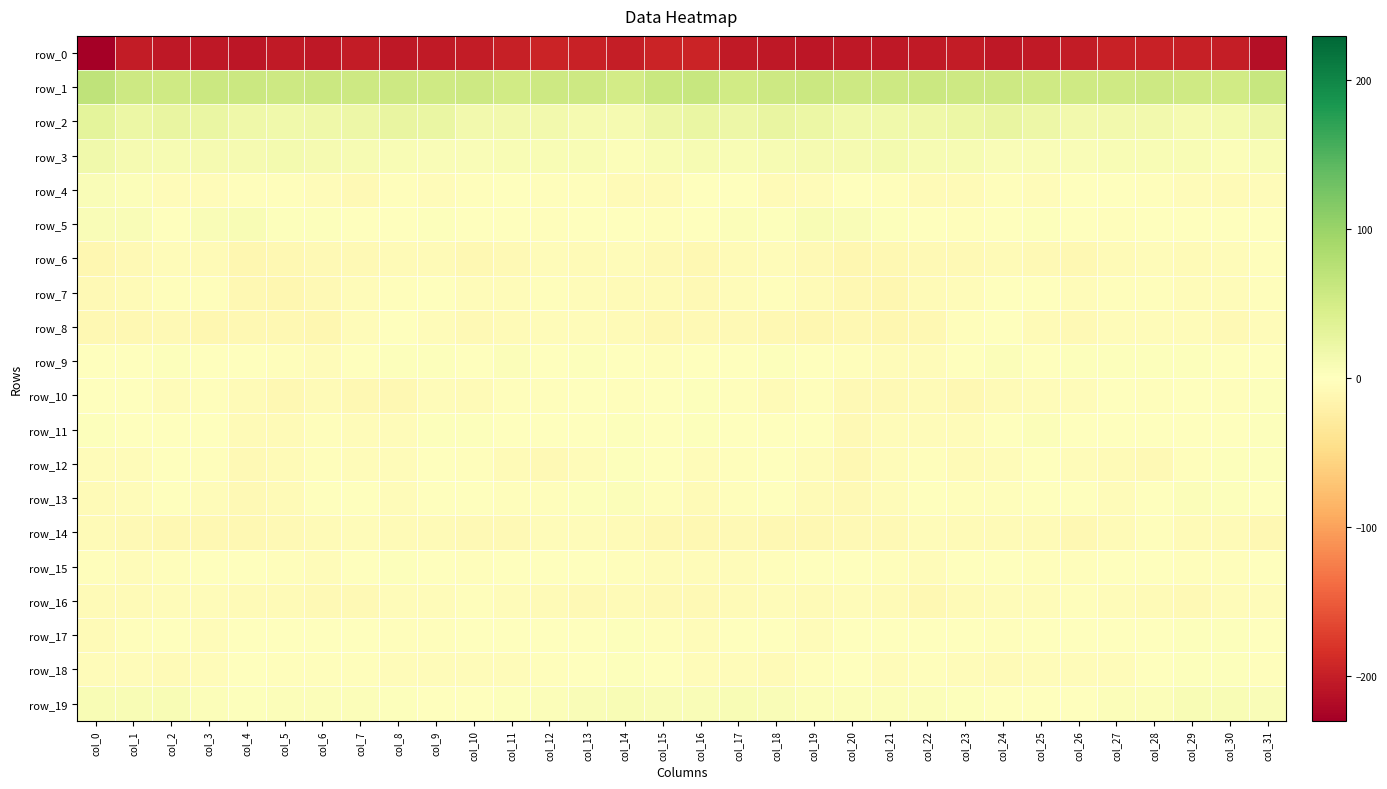

List the series in order of their peak value, lowest first.

row_0, row_16, row_6, row_14, row_8, row_7, row_10, row_15, row_12, row_18, row_17, row_9, row_11, row_13, row_4, row_5, row_19, row_3, row_2, row_1